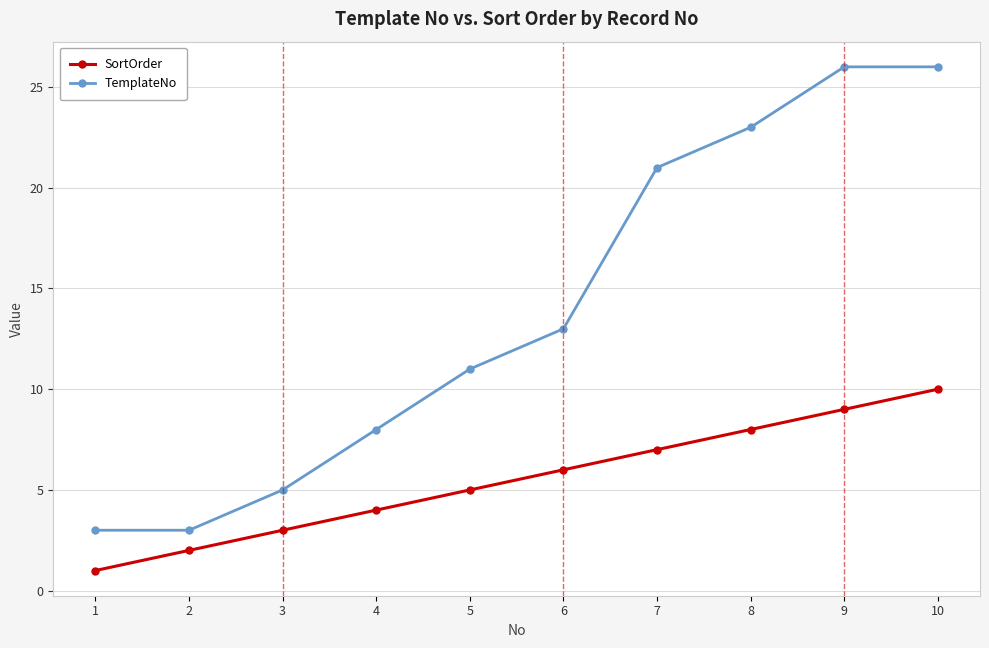

What is the difference between the highest and lowest values at 1?

2